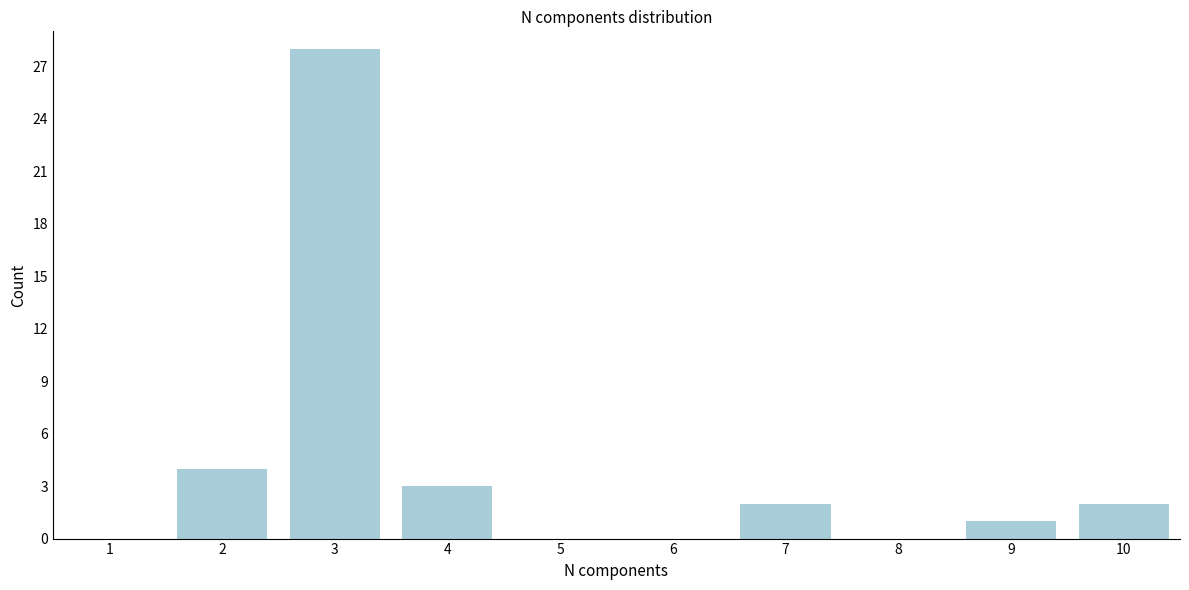

Reading right to left, transcribe all the data shown in this chart.

10=2	9=1	8=0	7=2	6=0	5=0	4=3	3=28	2=4	1=0